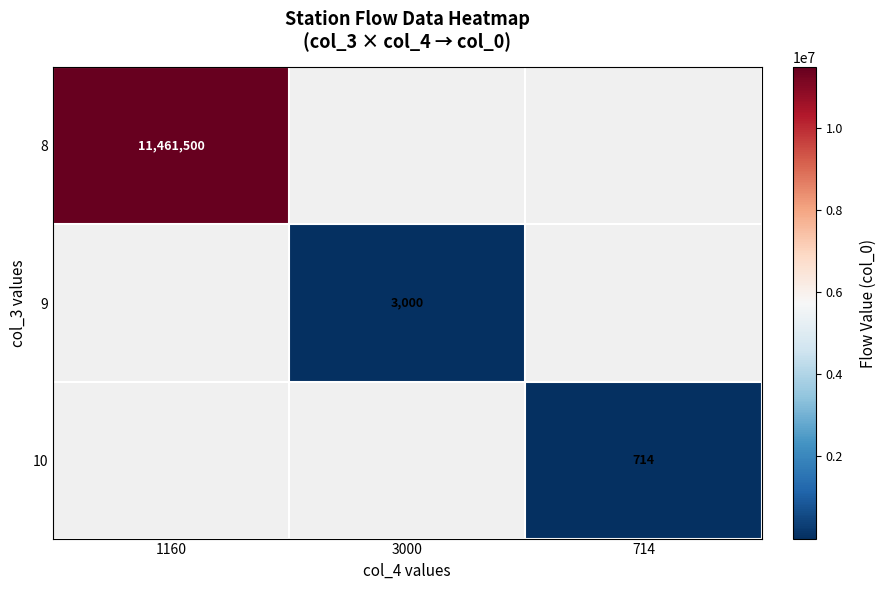

True or false: 10 has a value of 714 at 714.

True